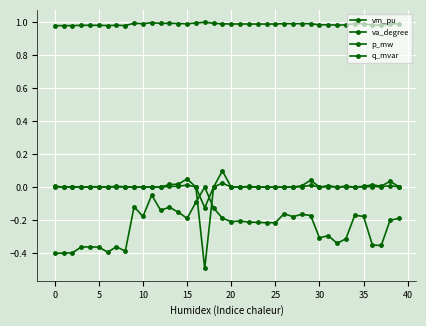

What is the difference between the maximum and minimum values in the q_mvar series?

0.1